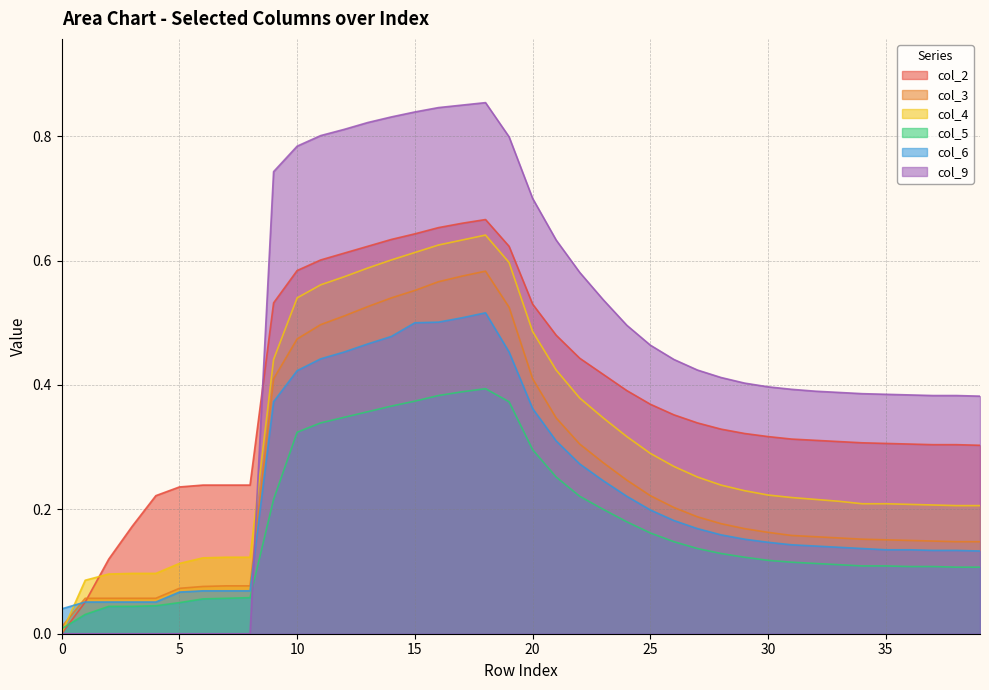

How many col_9 values are between 0 and 1?

40